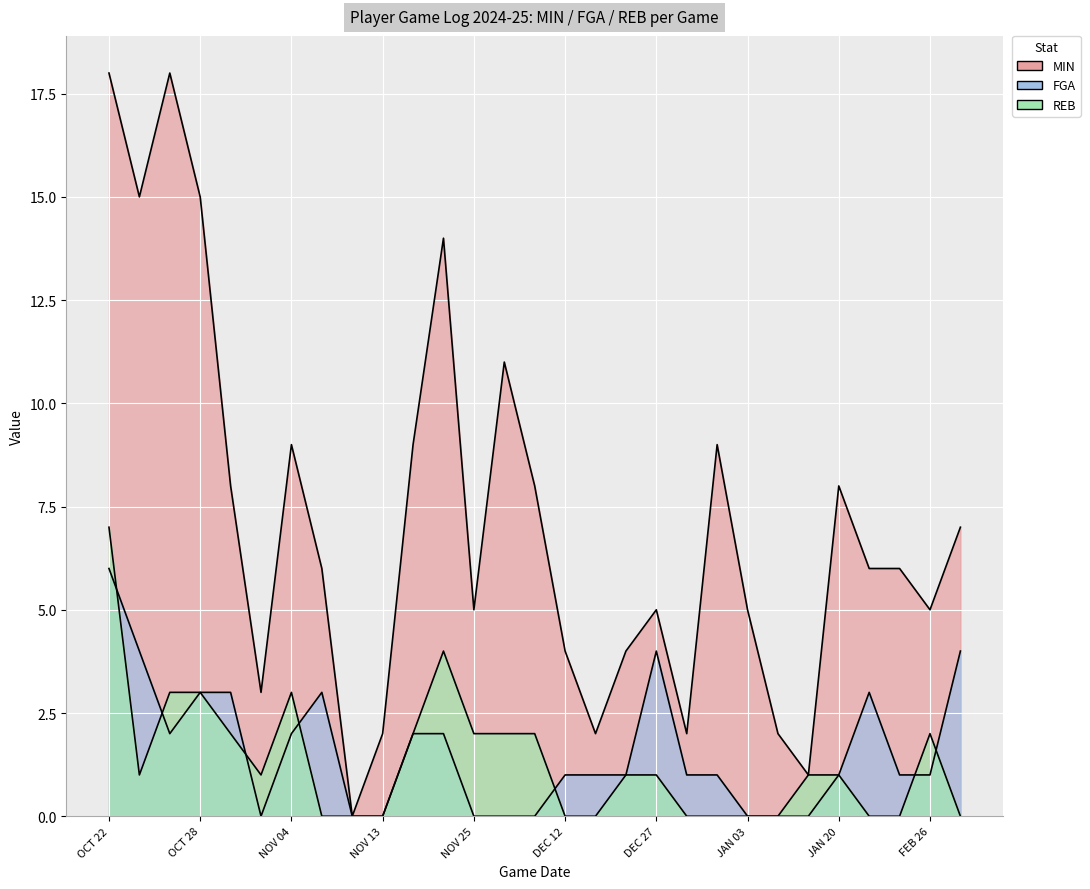

What is the difference between the maximum and minimum values in the FGA series?

6